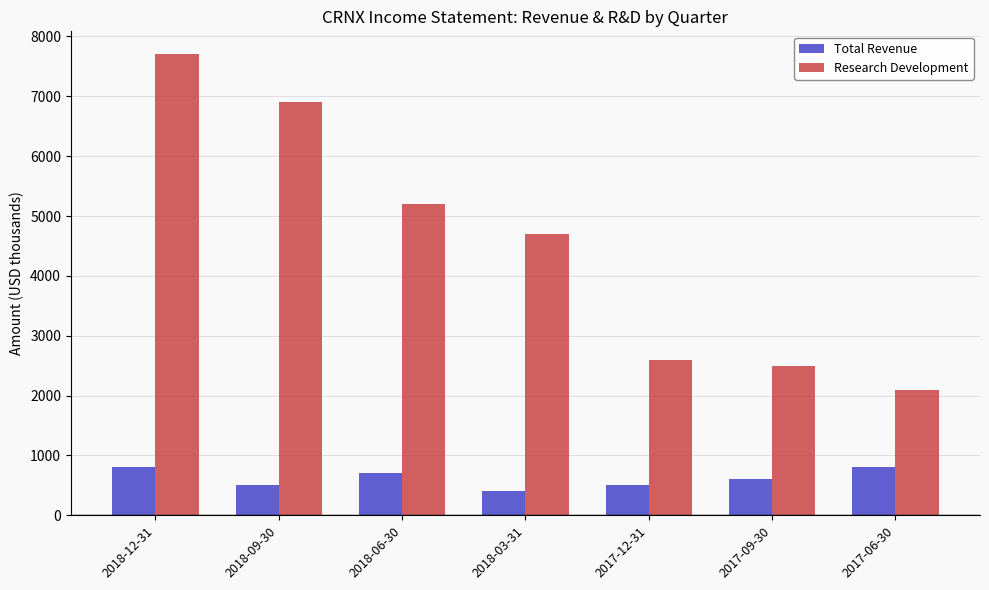

What is the sum of all Research Development values?

31700